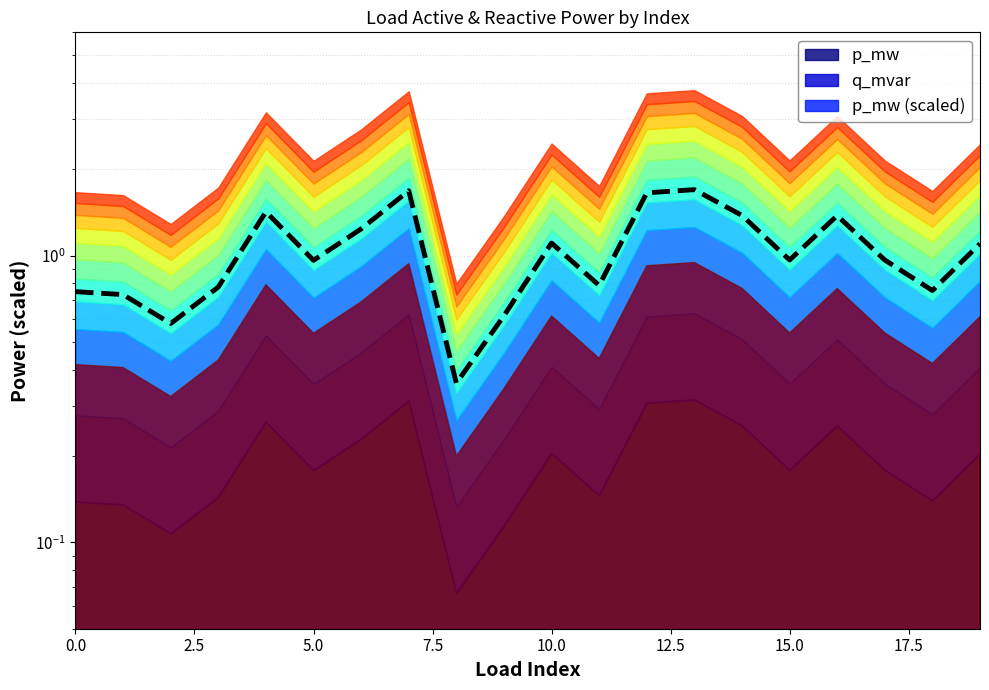

What is the difference between the values at 19 and 18?

0.3